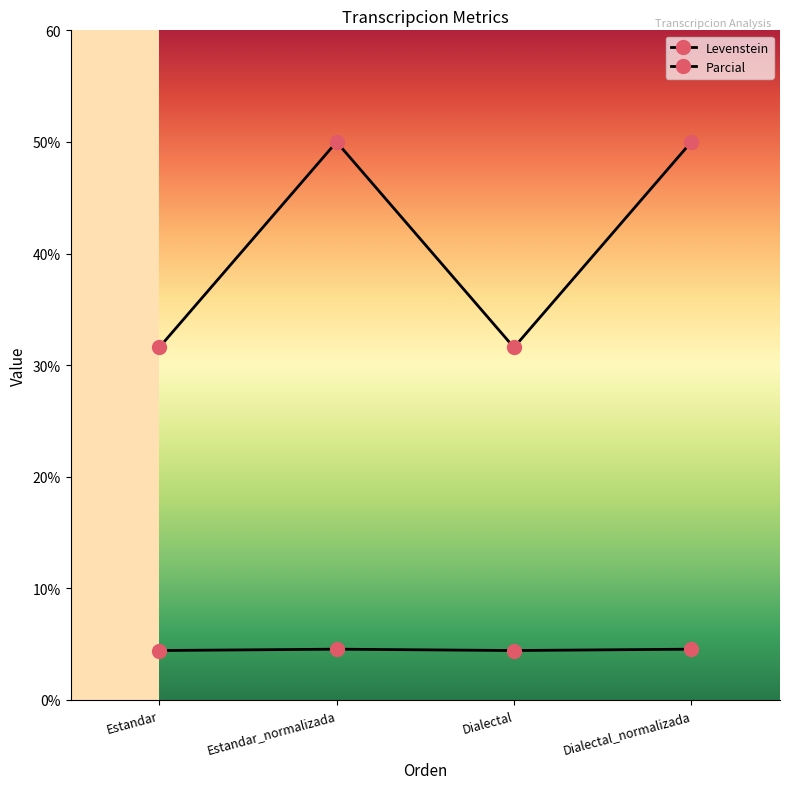

At which label is Parcial closest to 40?

Estandar